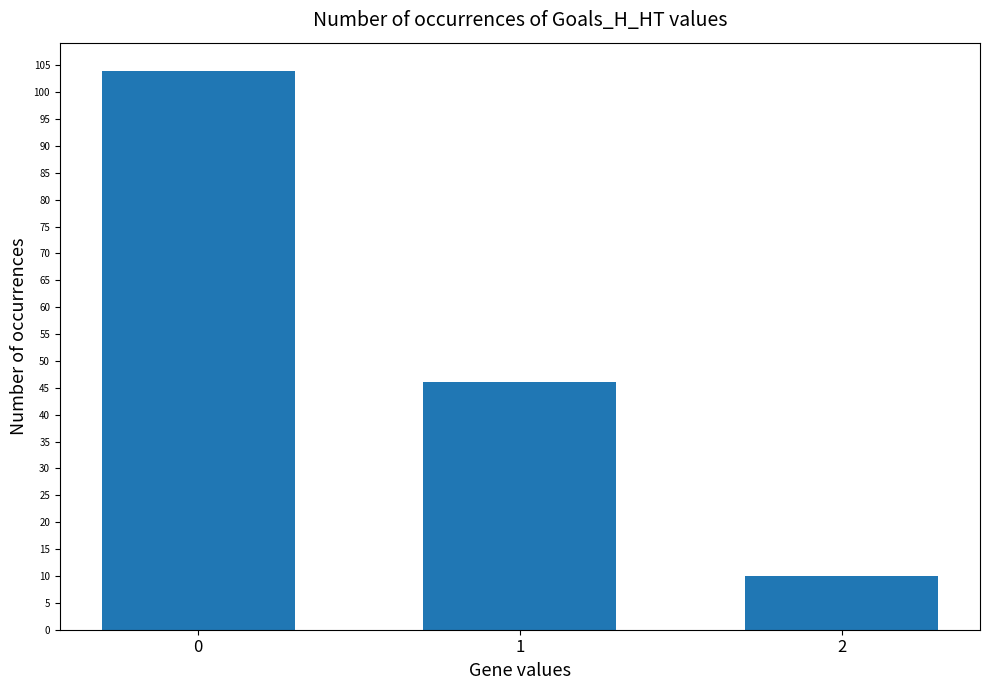

Is it true that the value at 0 is 54?

False